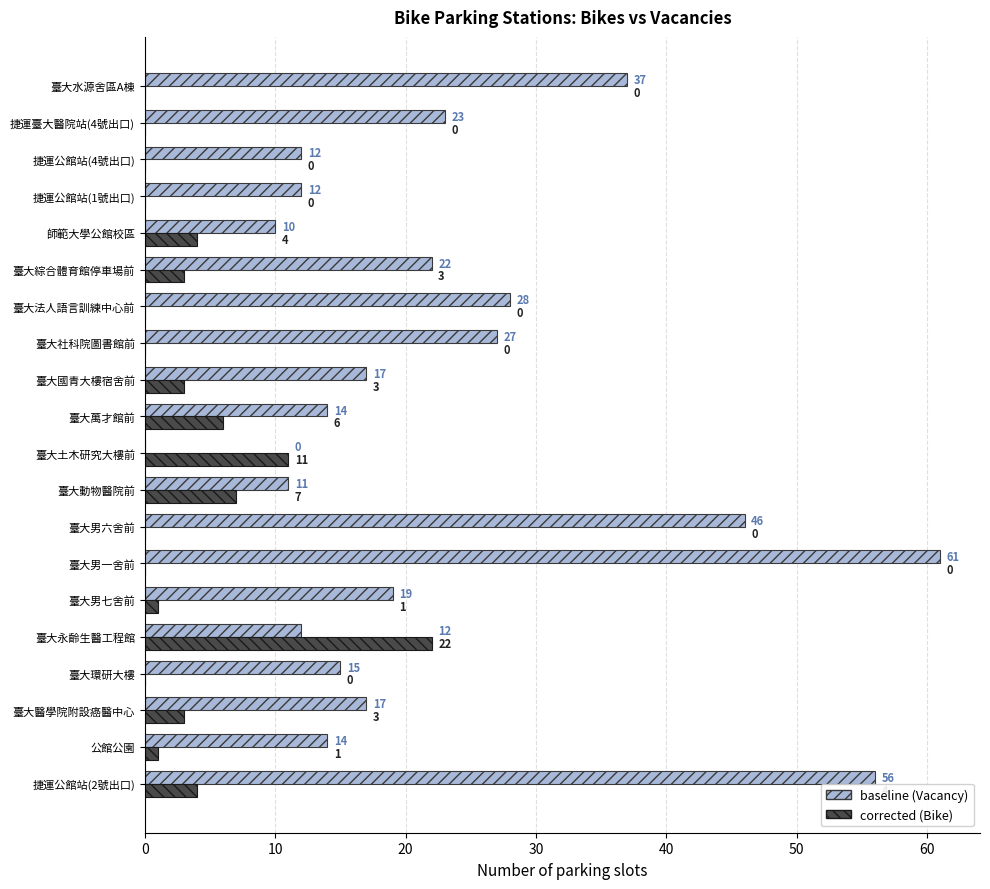

Which label corresponds to the largest value in the chart?

臺大男一舍前